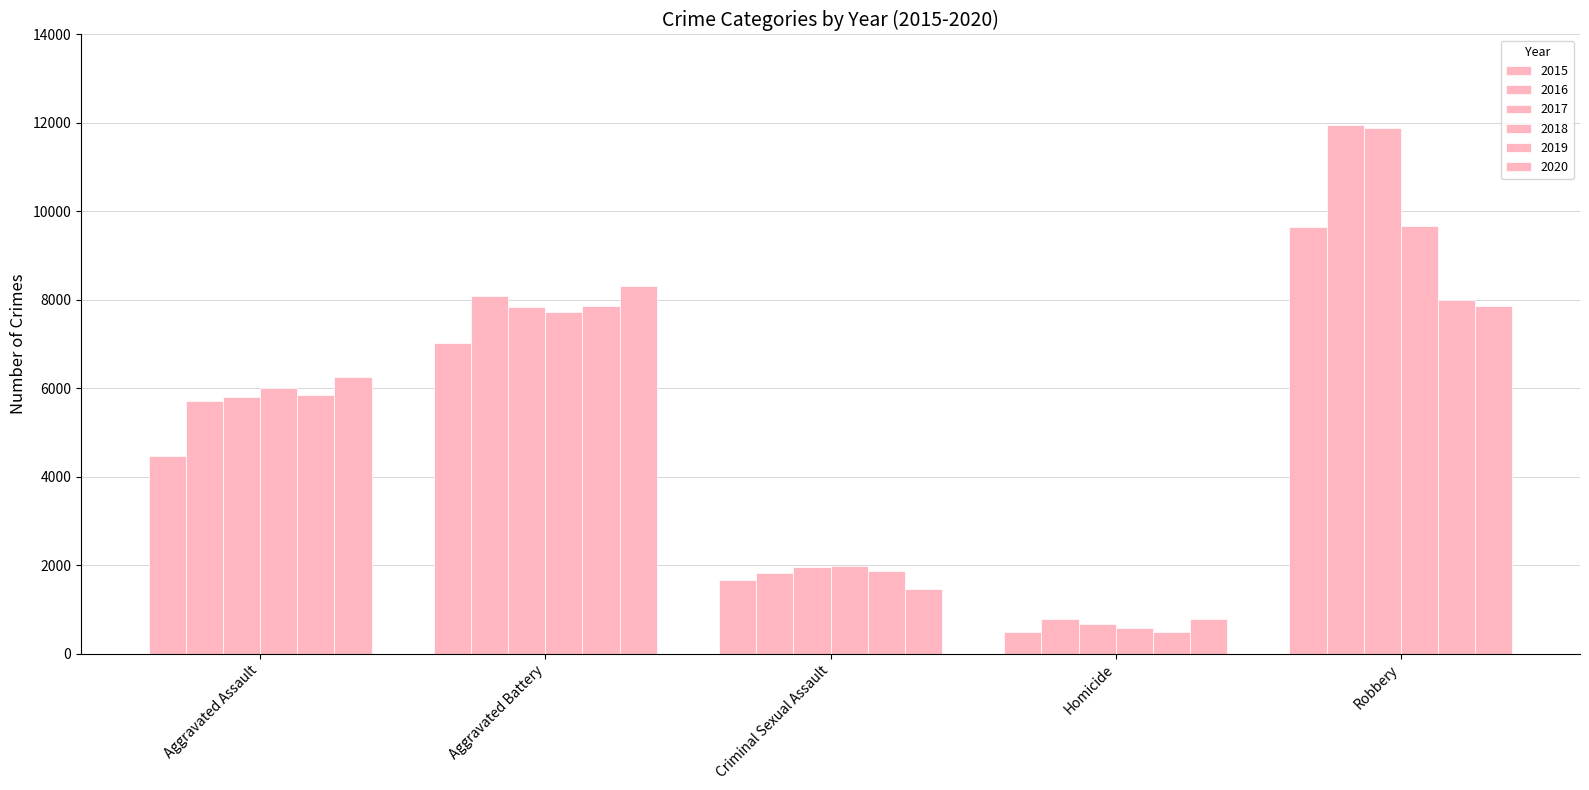

At how many categories does at least one series exceed 9387?

1